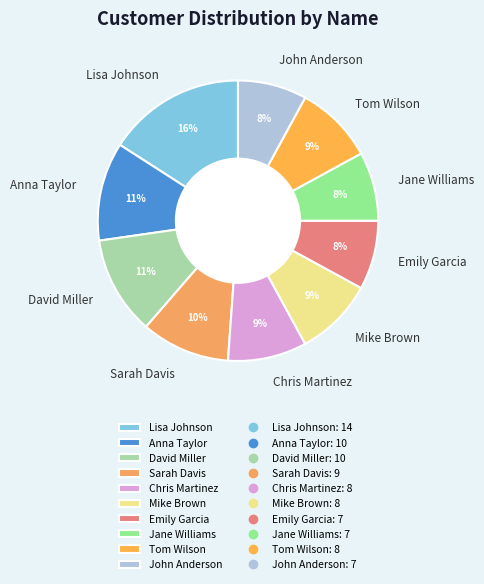

True or false: Emily Garcia accounts for 2% of the total.

False